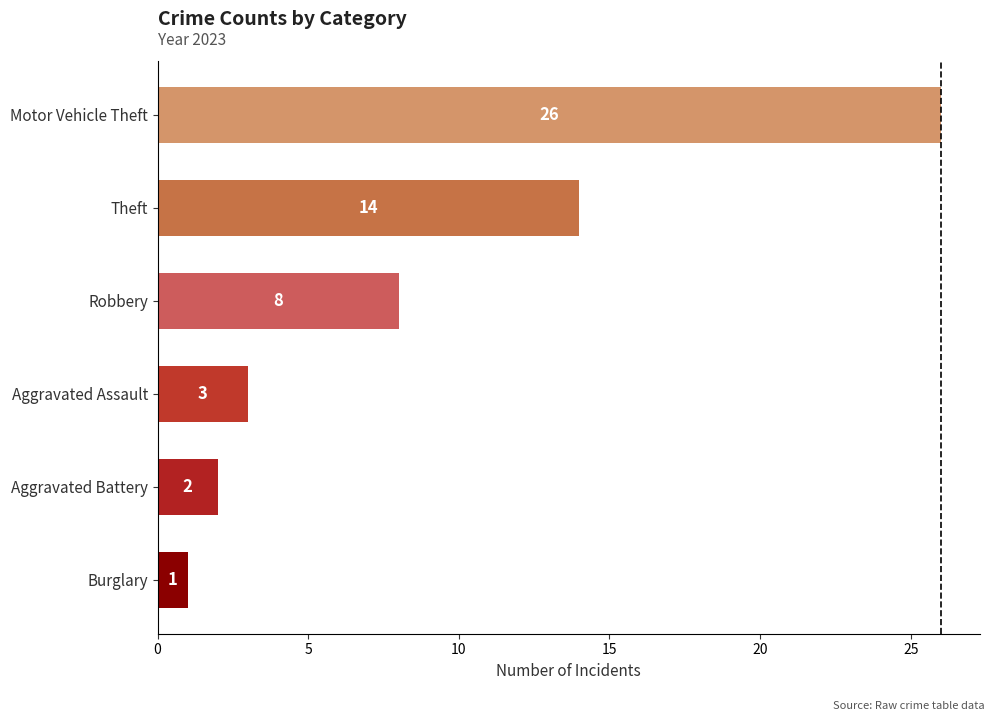

Read the value at Aggravated Assault.

3